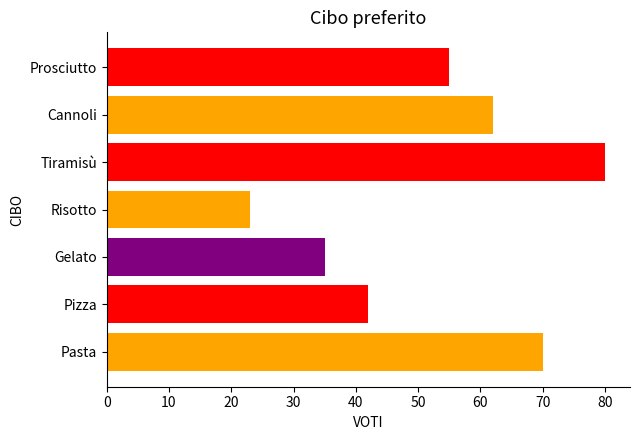

What is the difference between the second highest and second lowest values?

35